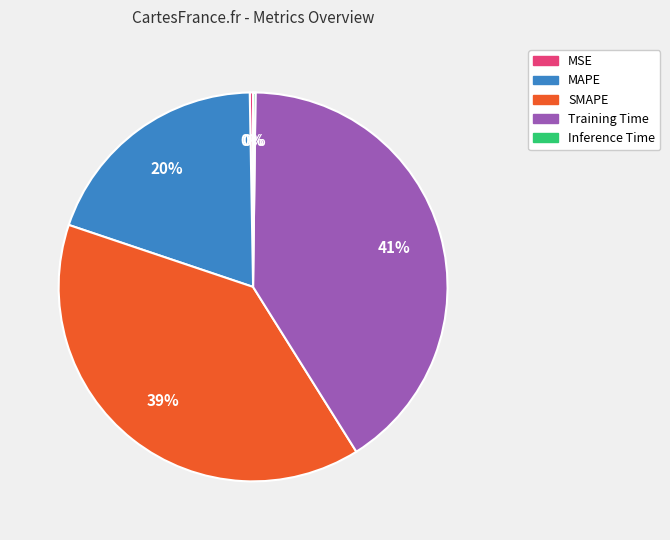

What is the largest slice in the pie chart?

Training Time